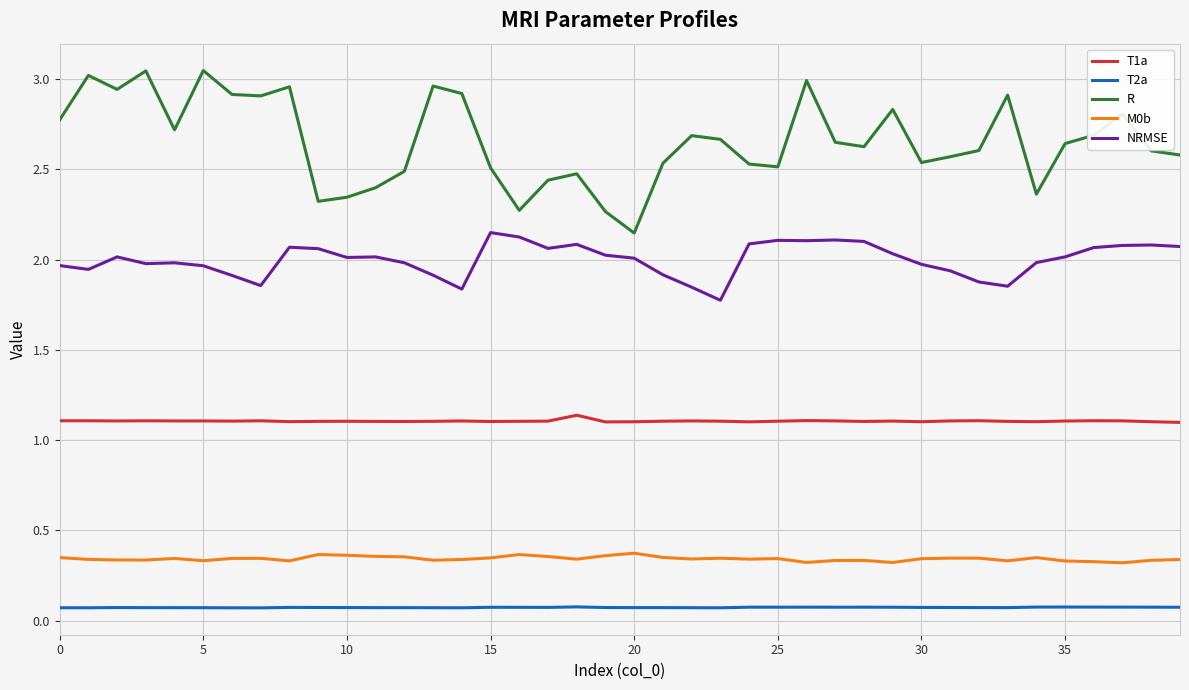

Rank the series by their maximum value, from highest to lowest.

R, NRMSE, T1a, M0b, T2a